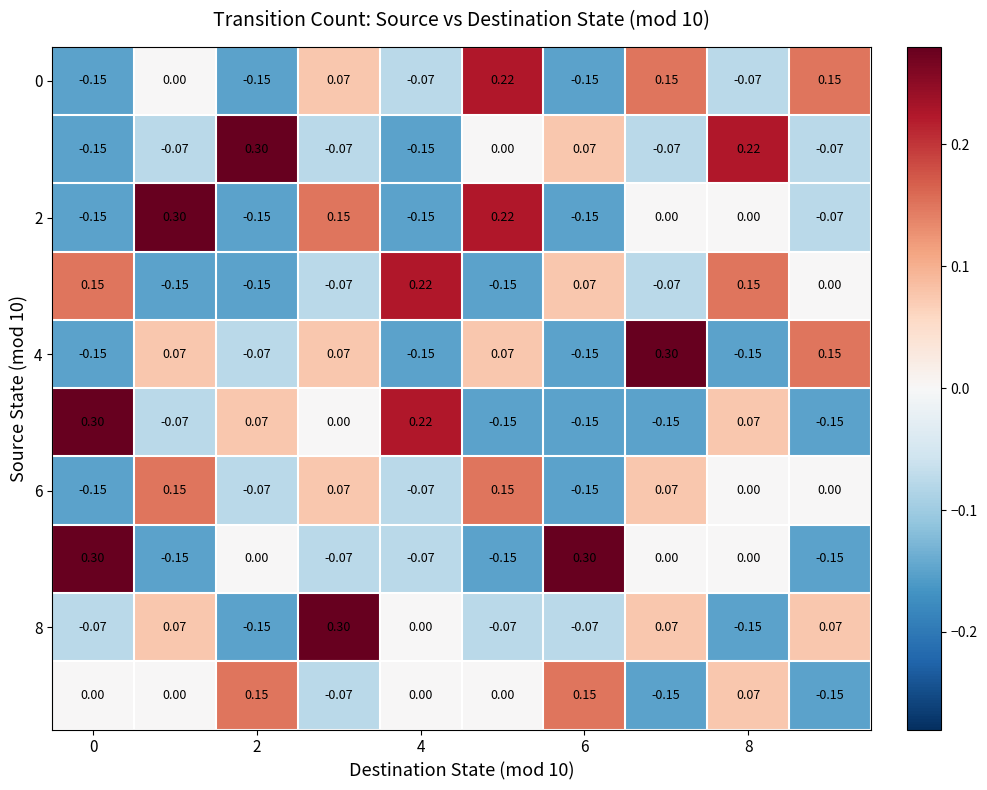

Count the number of categories in the chart.

10